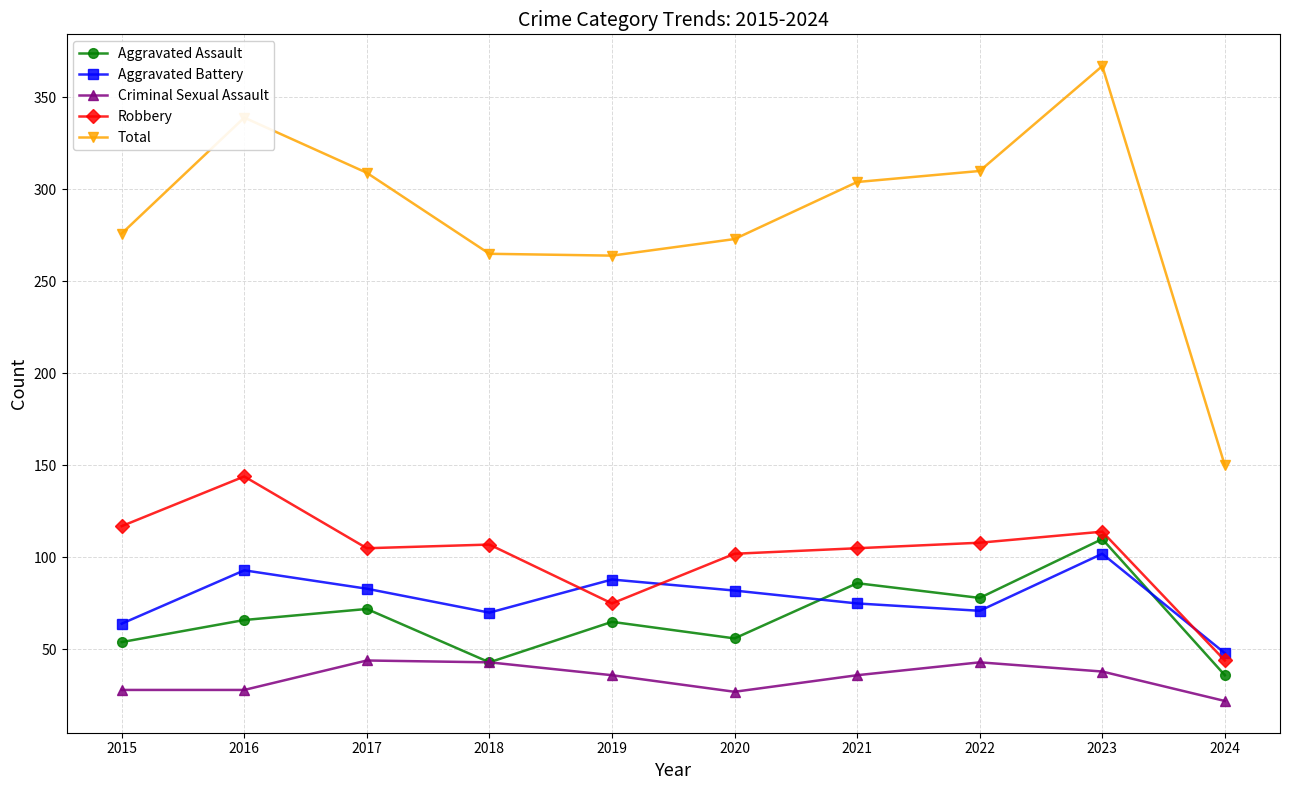

True or false: Robbery and Criminal Sexual Assault cross at least once.

False